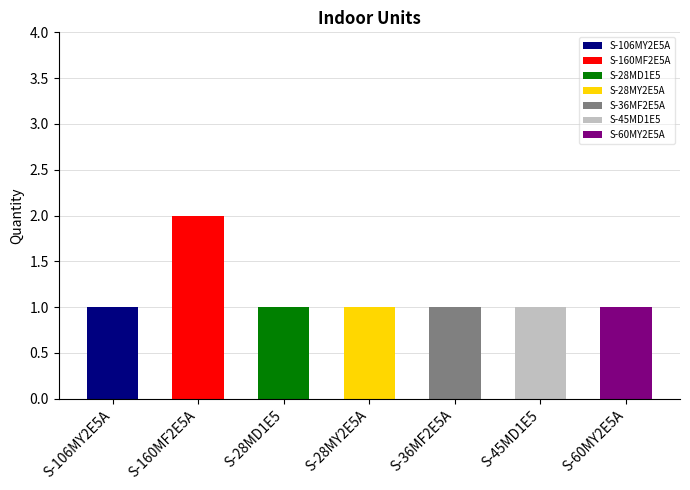

True or false: the data shows 1 at S-106MY2E5A.

True